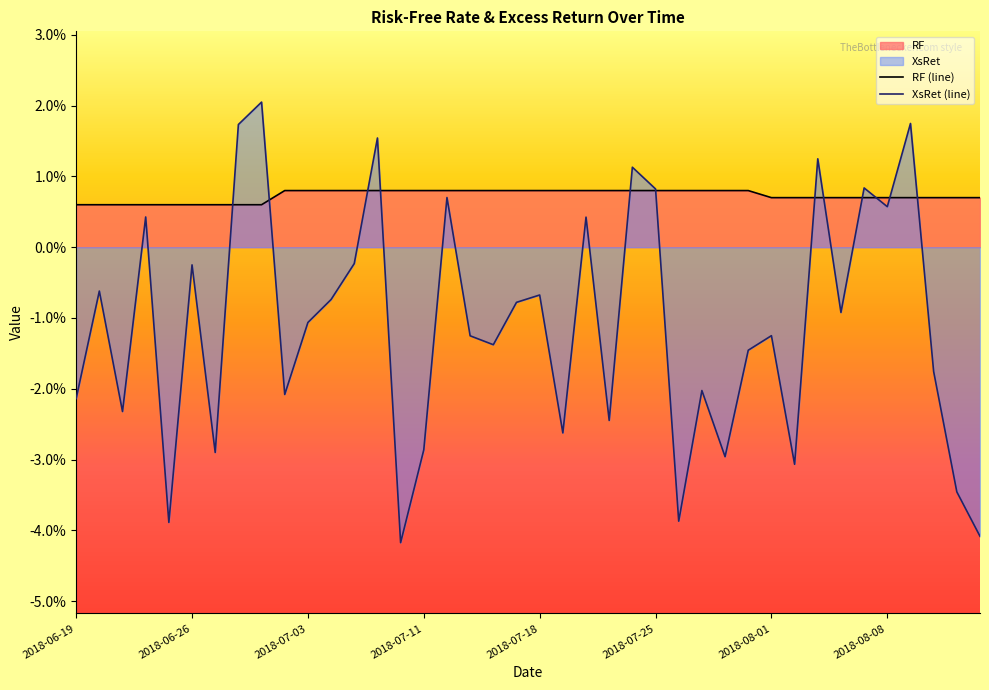

Count the number of data series in this chart.

2